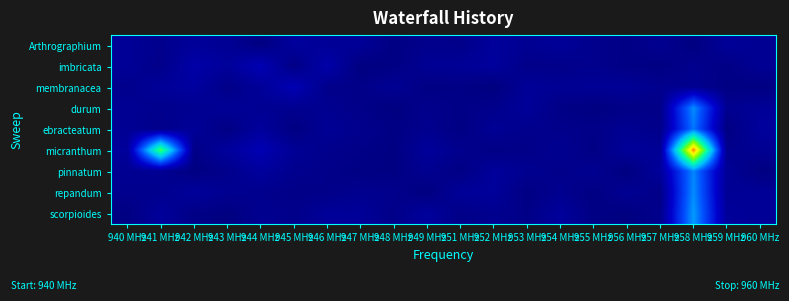

Reading left to right, what are all the values shown in this chart?

Arthrographium: 940 MHz=0.0	941 MHz=0.0	942 MHz=0.1	943 MHz=0.0	944 MHz=0.0	945 MHz=0.1	946 MHz=0.0	947 MHz=0.0	948 MHz=0.0	949 MHz=0.0	951 MHz=0.0	952 MHz=0.1	953 MHz=0.0	954 MHz=0.0	955 MHz=0.0	956 MHz=0.0	957 MHz=0.0	958 MHz=0.0	959 MHz=0.0	960 MHz=0.0
imbricata: 940 MHz=0.0	941 MHz=0.0	942 MHz=0.1	943 MHz=0.1	944 MHz=0.1	945 MHz=0.0	946 MHz=0.1	947 MHz=0.0	948 MHz=0.0	949 MHz=0.0	951 MHz=0.0	952 MHz=0.1	953 MHz=0.0	954 MHz=0.0	955 MHz=0.0	956 MHz=0.0	957 MHz=0.0	958 MHz=0.0	959 MHz=0.0	960 MHz=0.0
membranacea: 940 MHz=0.0	941 MHz=0.0	942 MHz=0.1	943 MHz=0.0	944 MHz=0.0	945 MHz=0.1	946 MHz=0.0	947 MHz=0.0	948 MHz=0.0	949 MHz=0.0	951 MHz=0.0	952 MHz=0.0	953 MHz=0.0	954 MHz=0.0	955 MHz=0.0	956 MHz=0.0	957 MHz=0.0	958 MHz=0.0	959 MHz=0.0	960 MHz=0.0
durum: 940 MHz=0.0	941 MHz=0.0	942 MHz=0.0	943 MHz=0.0	944 MHz=0.0	945 MHz=0.0	946 MHz=0.0	947 MHz=0.0	948 MHz=0.0	949 MHz=0.0	951 MHz=0.0	952 MHz=0.0	953 MHz=0.0	954 MHz=0.0	955 MHz=0.0	956 MHz=0.0	957 MHz=0.0	958 MHz=0.4	959 MHz=0.0	960 MHz=0.0
ebracteatum: 940 MHz=0.0	941 MHz=0.0	942 MHz=0.0	943 MHz=0.0	944 MHz=0.1	945 MHz=0.0	946 MHz=0.0	947 MHz=0.0	948 MHz=0.0	949 MHz=0.0	951 MHz=0.0	952 MHz=0.0	953 MHz=0.0	954 MHz=0.0	955 MHz=0.0	956 MHz=0.0	957 MHz=0.0	958 MHz=0.4	959 MHz=0.0	960 MHz=0.1
micranthum: 940 MHz=0.1	941 MHz=0.7	942 MHz=0.0	943 MHz=0.1	944 MHz=0.1	945 MHz=0.0	946 MHz=0.0	947 MHz=0.0	948 MHz=0.0	949 MHz=0.1	951 MHz=0.0	952 MHz=0.0	953 MHz=0.0	954 MHz=0.0	955 MHz=0.0	956 MHz=0.0	957 MHz=0.0	958 MHz=1.0	959 MHz=0.0	960 MHz=0.0
pinnatum: 940 MHz=0.0	941 MHz=0.0	942 MHz=0.0	943 MHz=0.0	944 MHz=0.1	945 MHz=0.0	946 MHz=0.0	947 MHz=0.0	948 MHz=0.0	949 MHz=0.0	951 MHz=0.0	952 MHz=0.1	953 MHz=0.0	954 MHz=0.0	955 MHz=0.0	956 MHz=0.0	957 MHz=0.1	958 MHz=0.4	959 MHz=0.0	960 MHz=0.0
repandum: 940 MHz=0.0	941 MHz=0.0	942 MHz=0.1	943 MHz=0.0	944 MHz=0.0	945 MHz=0.0	946 MHz=0.0	947 MHz=0.0	948 MHz=0.0	949 MHz=0.0	951 MHz=0.0	952 MHz=0.1	953 MHz=0.0	954 MHz=0.0	955 MHz=0.0	956 MHz=0.0	957 MHz=0.0	958 MHz=0.4	959 MHz=0.0	960 MHz=0.0
scorpioides: 940 MHz=0.0	941 MHz=0.1	942 MHz=0.0	943 MHz=0.0	944 MHz=0.0	945 MHz=0.0	946 MHz=0.0	947 MHz=0.0	948 MHz=0.0	949 MHz=0.1	951 MHz=0.0	952 MHz=0.0	953 MHz=0.0	954 MHz=0.1	955 MHz=0.0	956 MHz=0.0	957 MHz=0.0	958 MHz=0.4	959 MHz=0.1	960 MHz=0.0